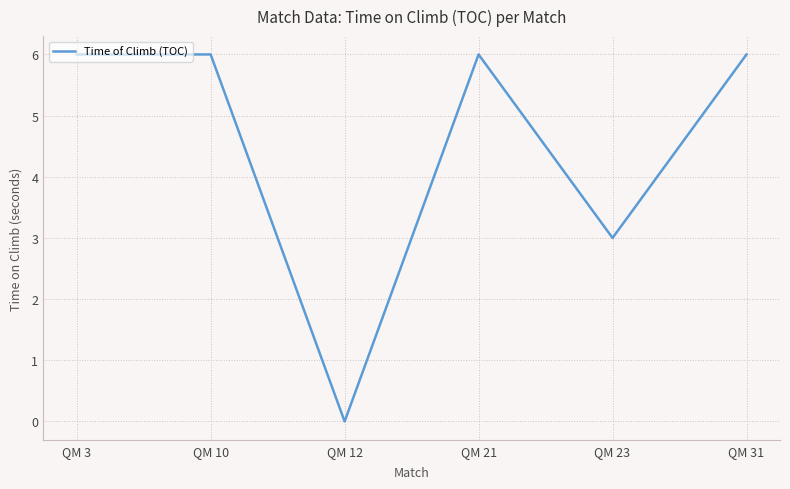

Count the values in the range 3 to 6.

5